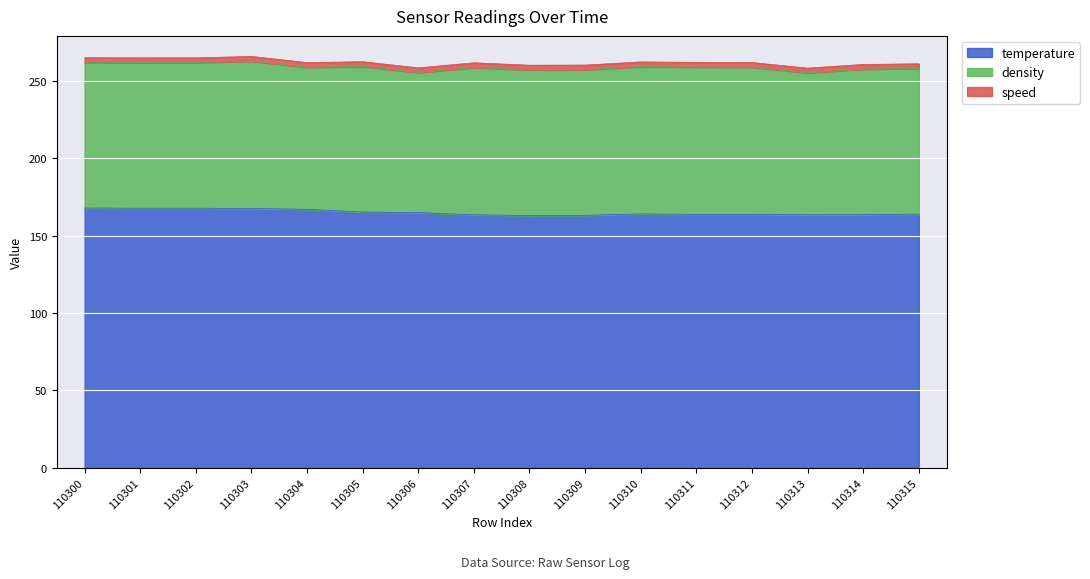

At how many categories does at least one series exceed 6?

16